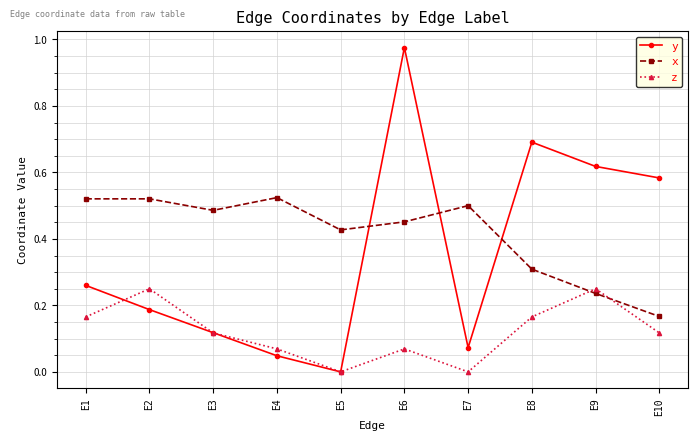

Is it true that y equals 1.0 at E9?

False